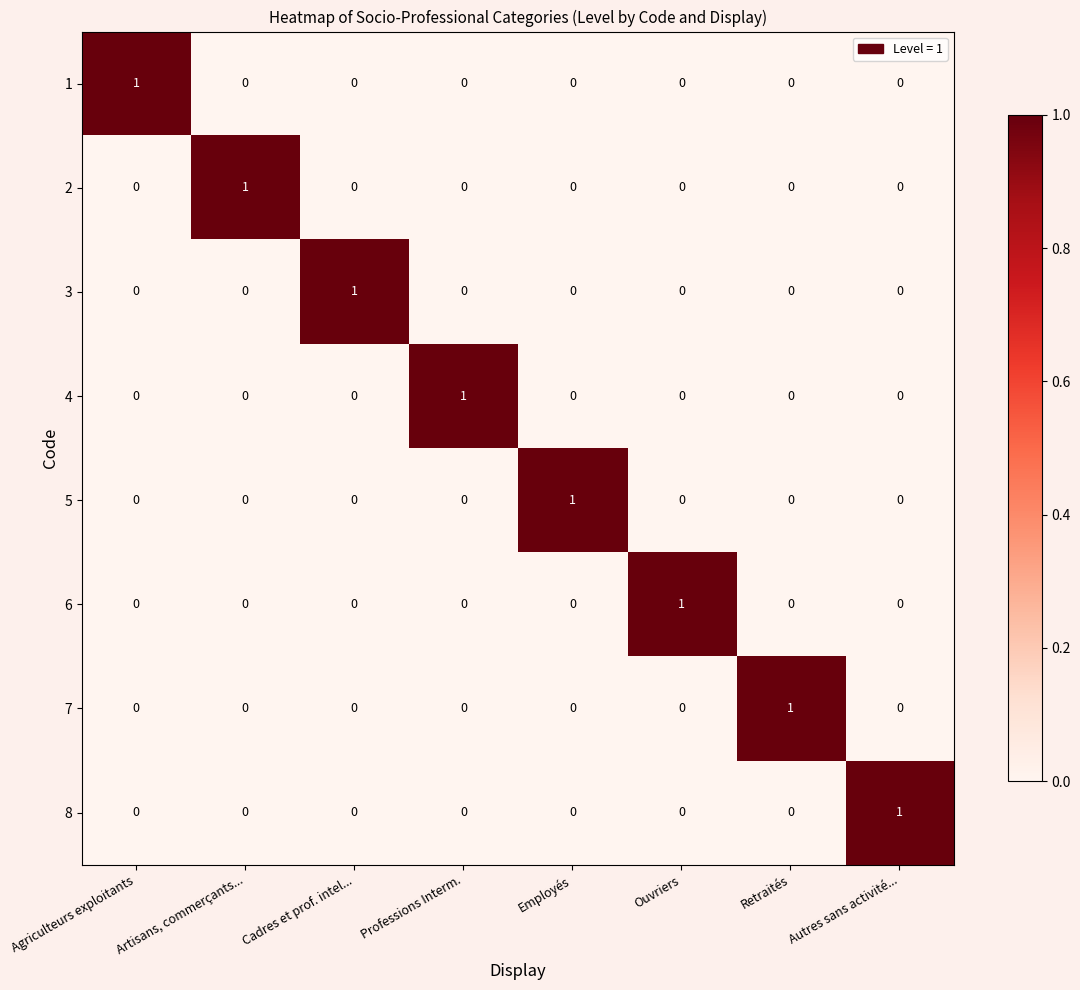

How many distinct data groups are displayed?

8